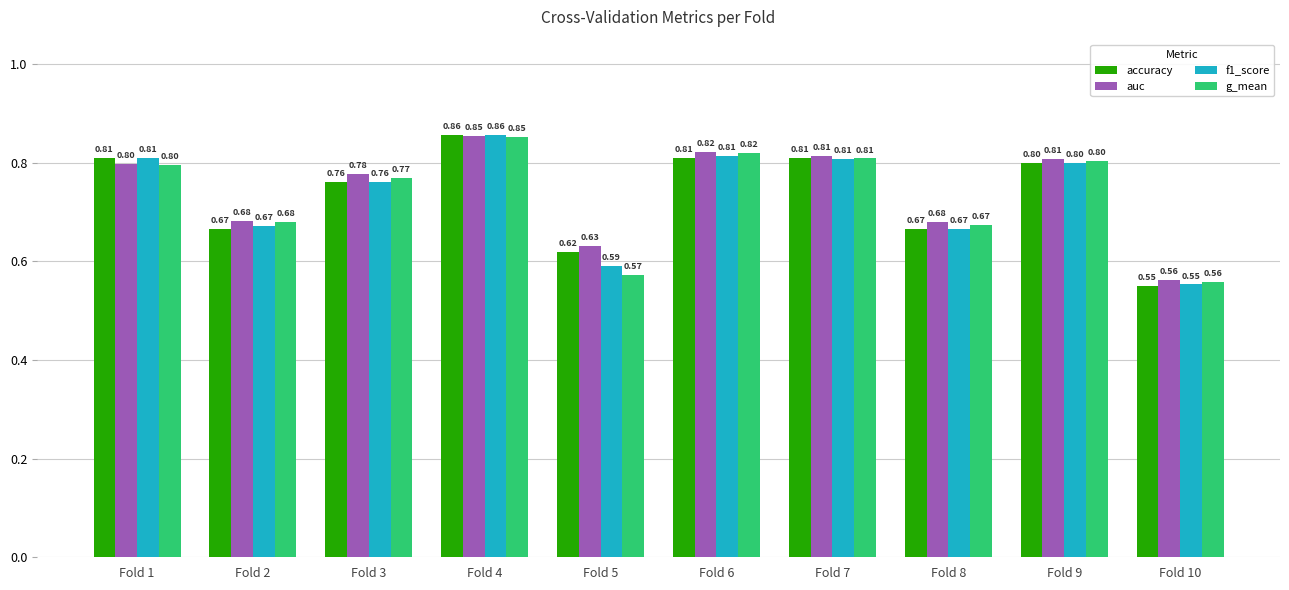

What is the difference between the maximum and minimum values in the auc series?

0.3